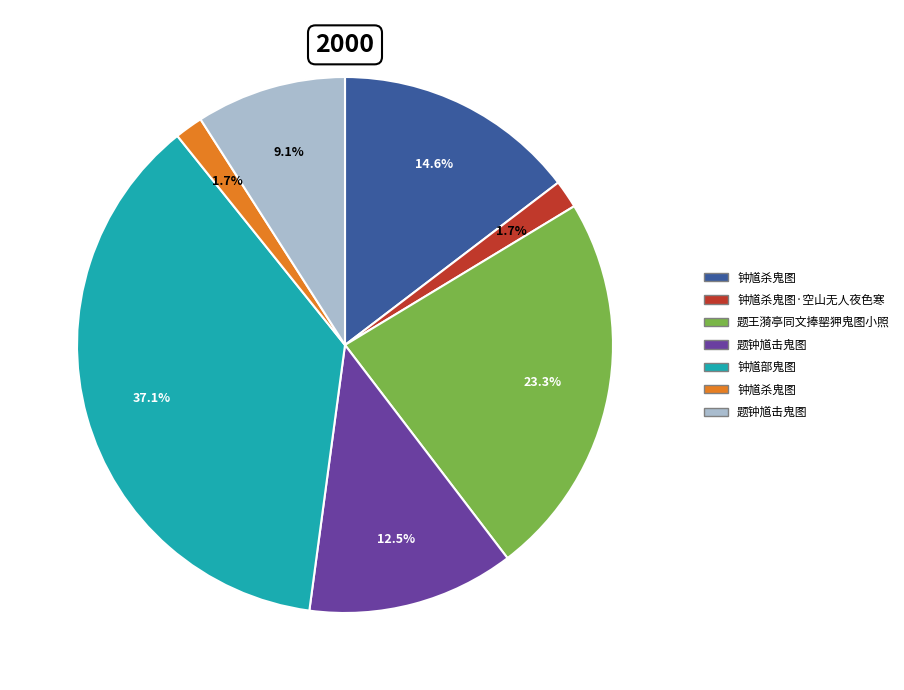

How many segments does this pie chart have?

7